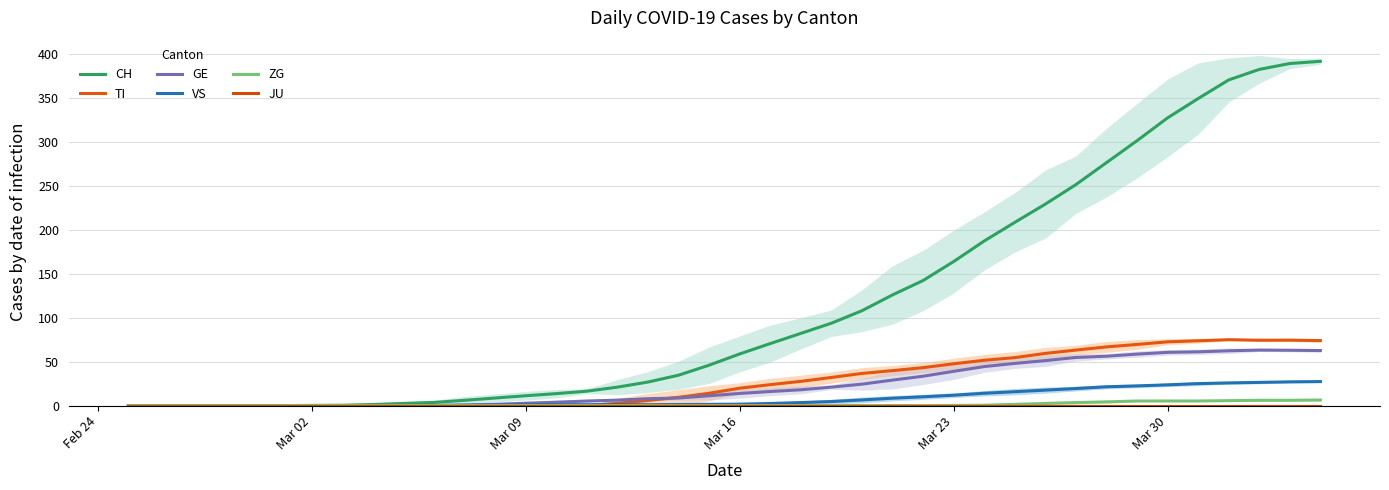

Which series has the largest total across all categories?

CH